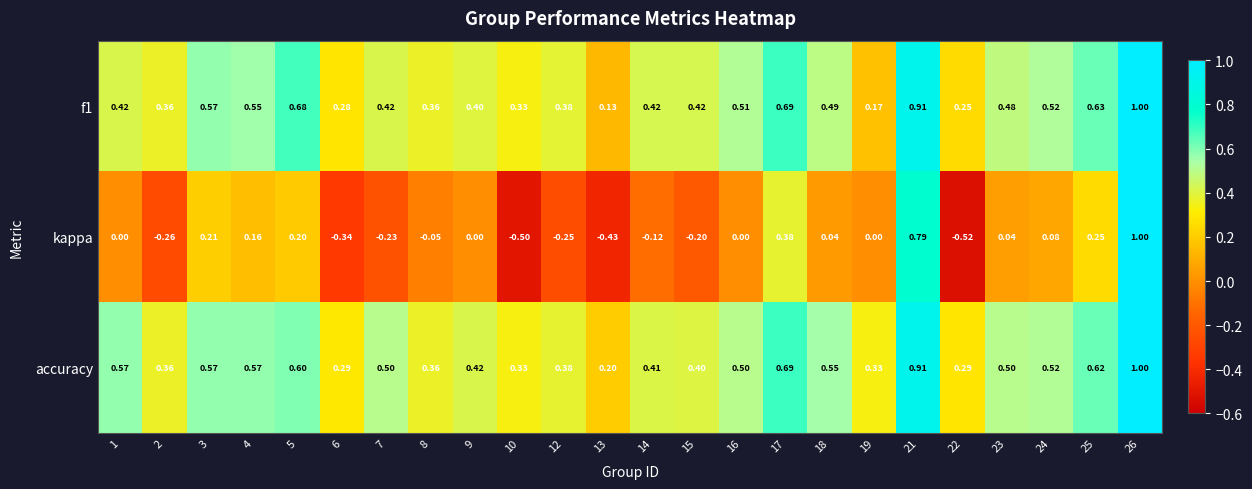

How many data points does each series have?

24